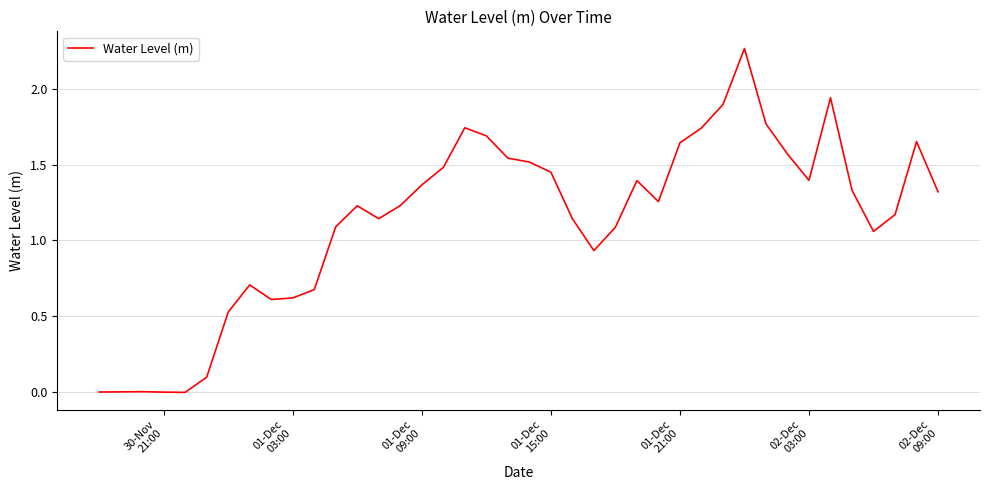

True or false: there are more than 2 points higher than both neighbors.

True